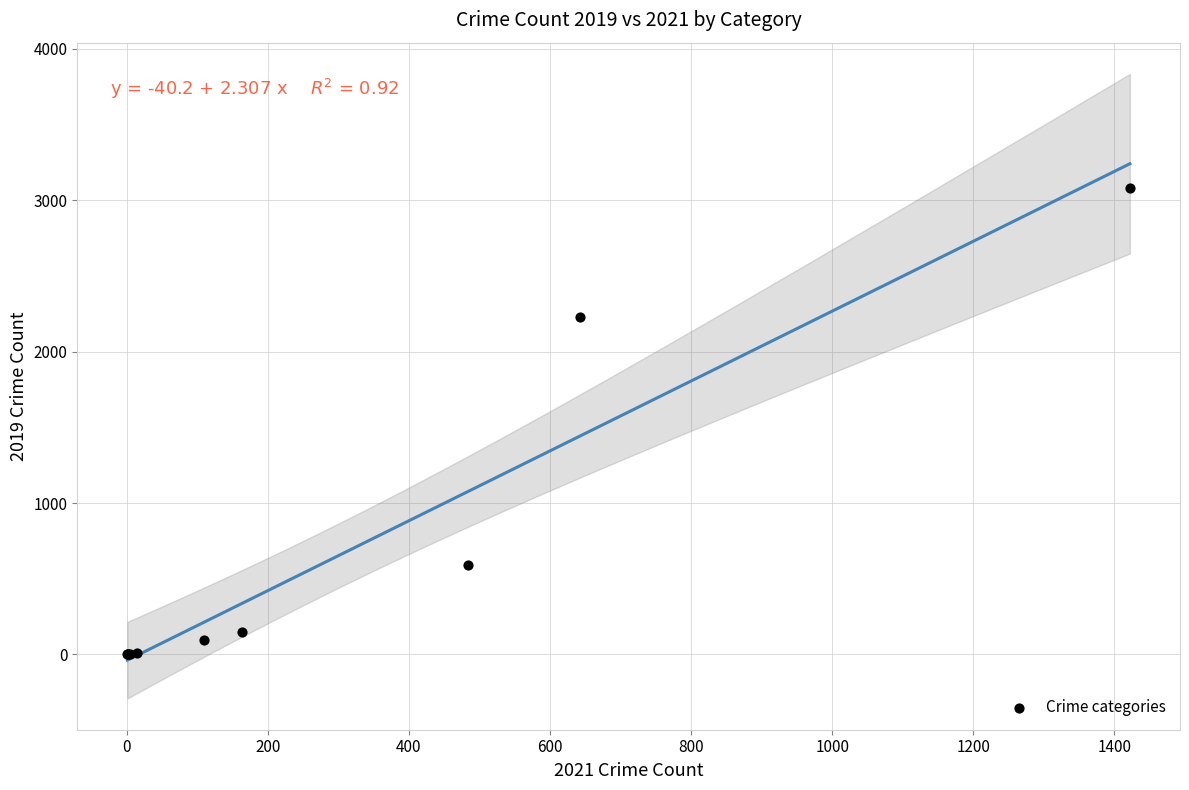

What Y value in the scatter plot is closest to 1540?

2230